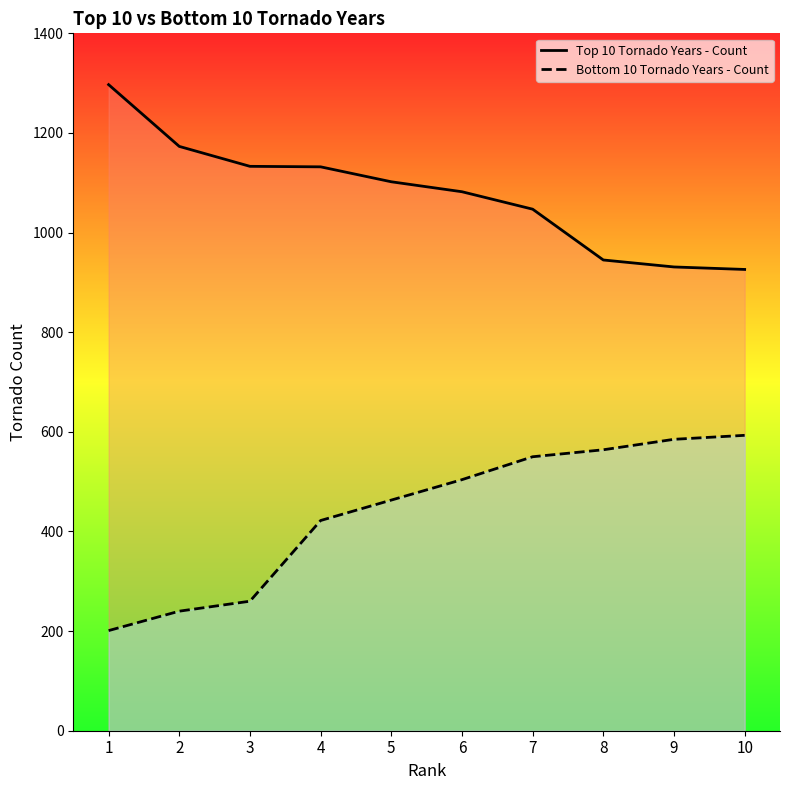

What is the value of the Bottom 10 Tornado Years - Count point at the 9th from the left?

585